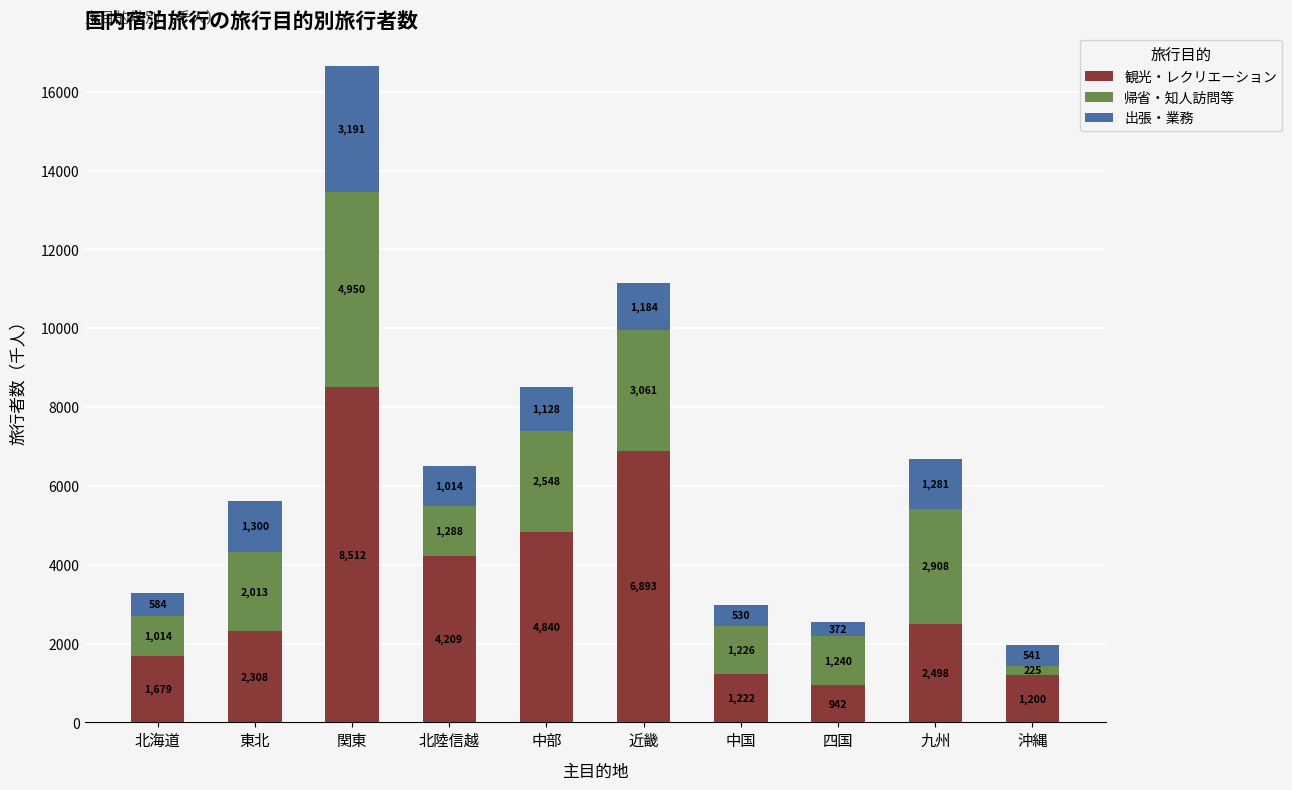

Are the bars grouped side by side (vs. stacked)?

No